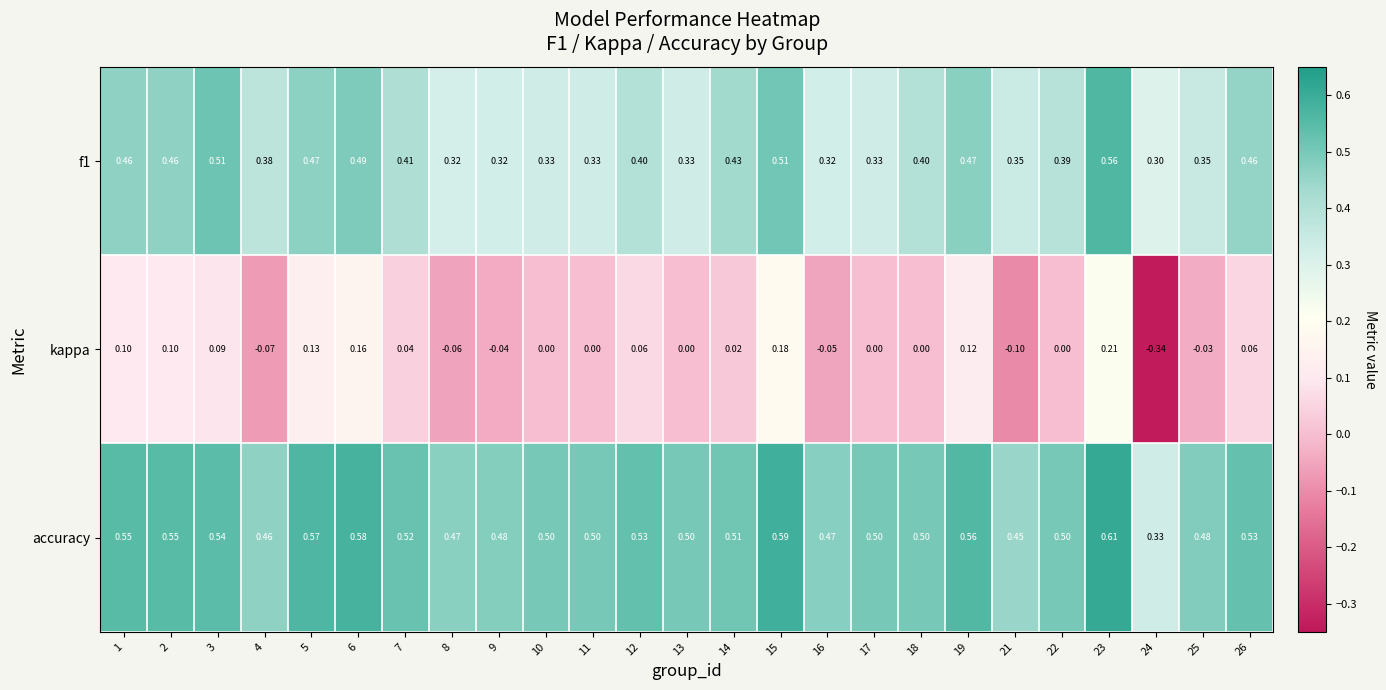

What is the spread (max minus min) of values at 16?

0.5